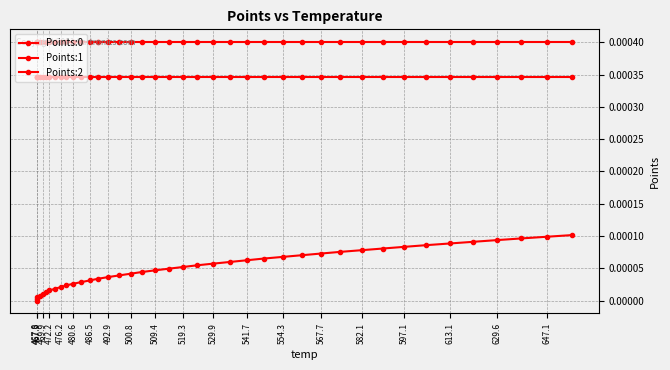

Is it true that Points:0 equals 0.0 at 500.8?

False